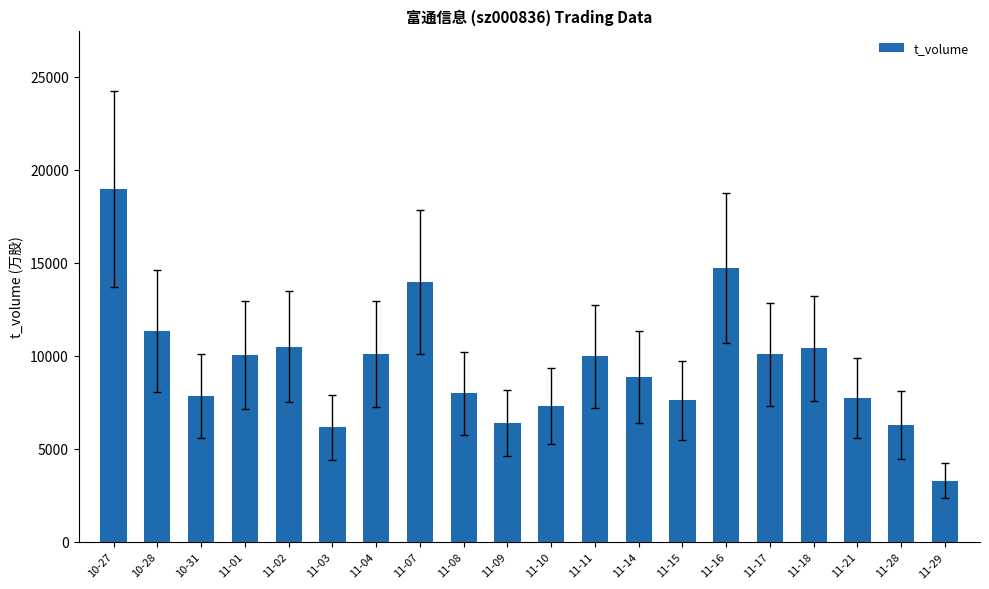

Which has a higher value, 11-09 or 10-31?

10-31